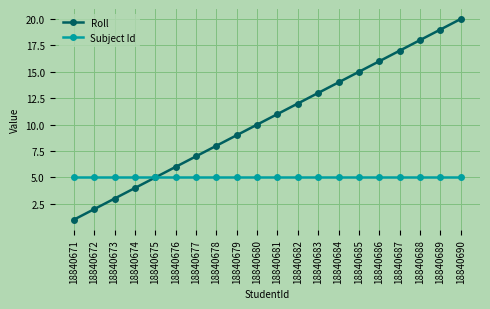

Is the value of Roll at 18840678 greater than the value of Subject Id at 18840690?

Yes